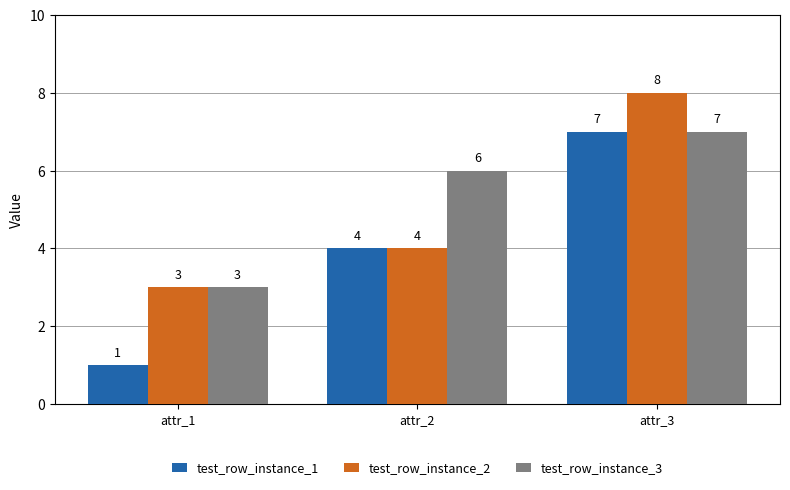

How many bars are there in each group?

3